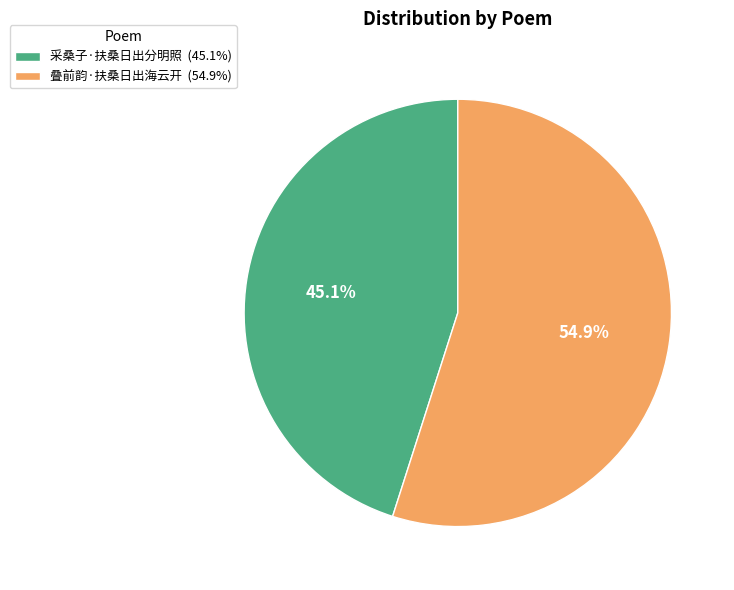

True or false: 叠前韵·扶桑日出海云开 accounts for 65% of the total.

False